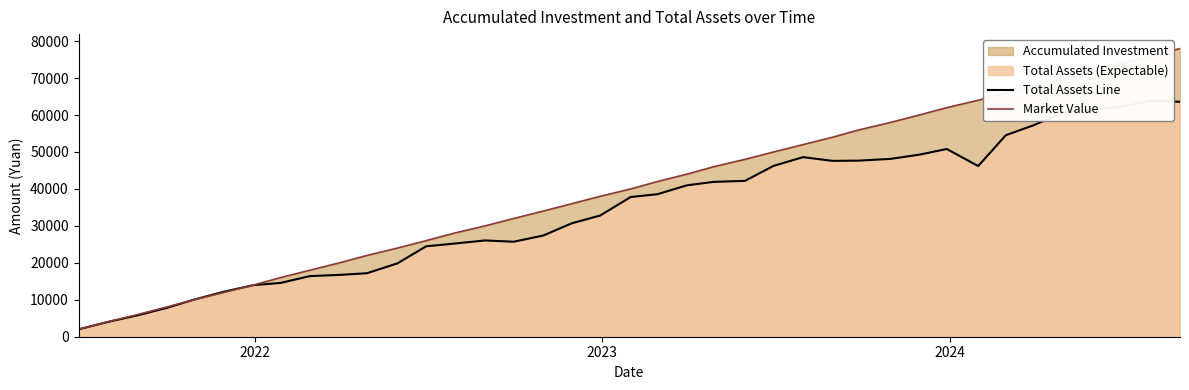

What is the value of the Total Assets Line point at the 1st from the left?

2000.0